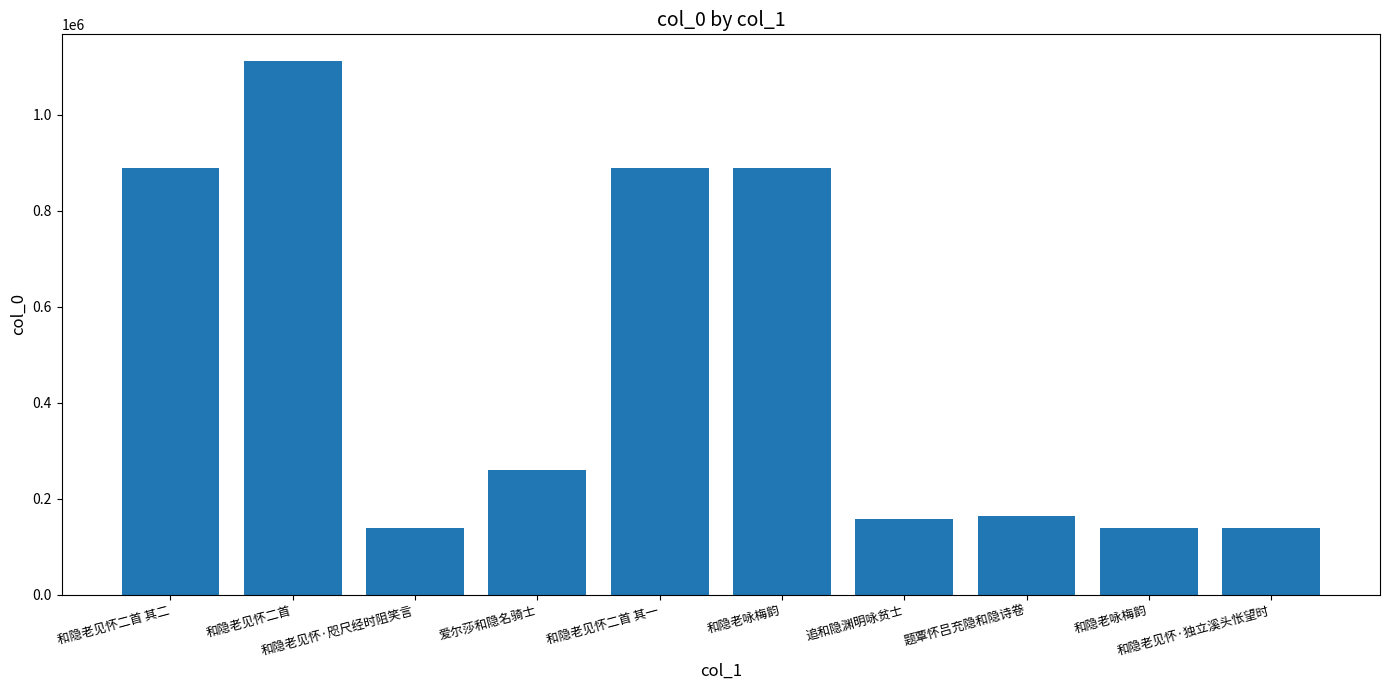

The value at 和隐老见怀二首 其一 is 429512. True or false?

False